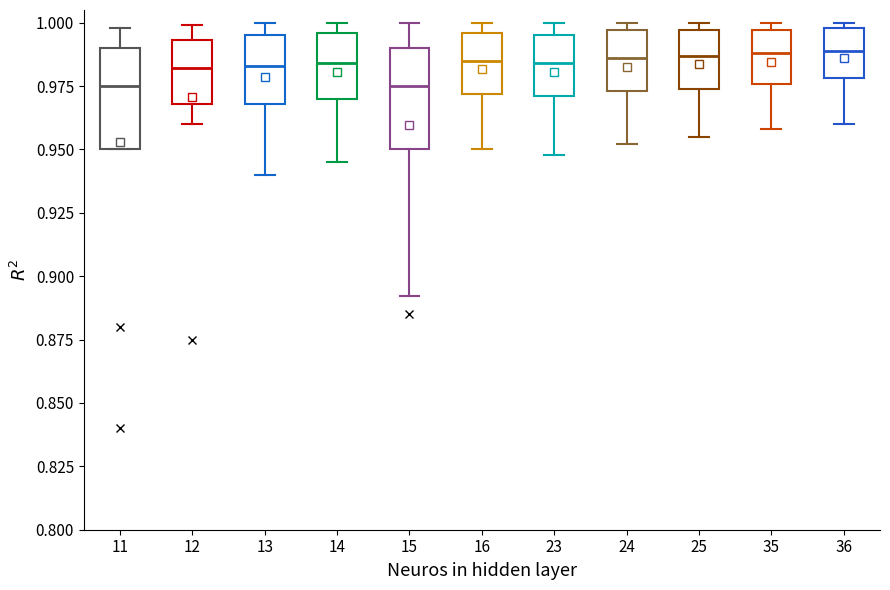

Reading left to right, read every box against the y-axis: the position of its median line, the range the box covers, and the ends of its whiskers. The values are not printed on the chart, so give them approximately, as read against the axis.

11: median 0.975, box 0.950 to 0.990, whiskers 0.950 to 1.000
12: median 0.980, box 0.970 to 0.995, whiskers 0.960 to 1.000
13: median 0.985, box 0.970 to 0.995, whiskers 0.940 to 1.000
14: median 0.985, box 0.970 to 0.995, whiskers 0.945 to 1.000
15: median 0.975, box 0.950 to 0.990, whiskers 0.890 to 1.000
16: median 0.985, box 0.970 to 0.995, whiskers 0.950 to 1.000
23: median 0.985, box 0.970 to 0.995, whiskers 0.950 to 1.000
24: median 0.985, box 0.975 to 0.995, whiskers 0.950 to 1.000
25: median 0.985, box 0.975 to 0.995, whiskers 0.955 to 1.000
35: median 0.990, box 0.975 to 0.995, whiskers 0.960 to 1.000
36: median 0.990, box 0.980 to 1.000, whiskers 0.960 to 1.000 (just above the box's upper edge)